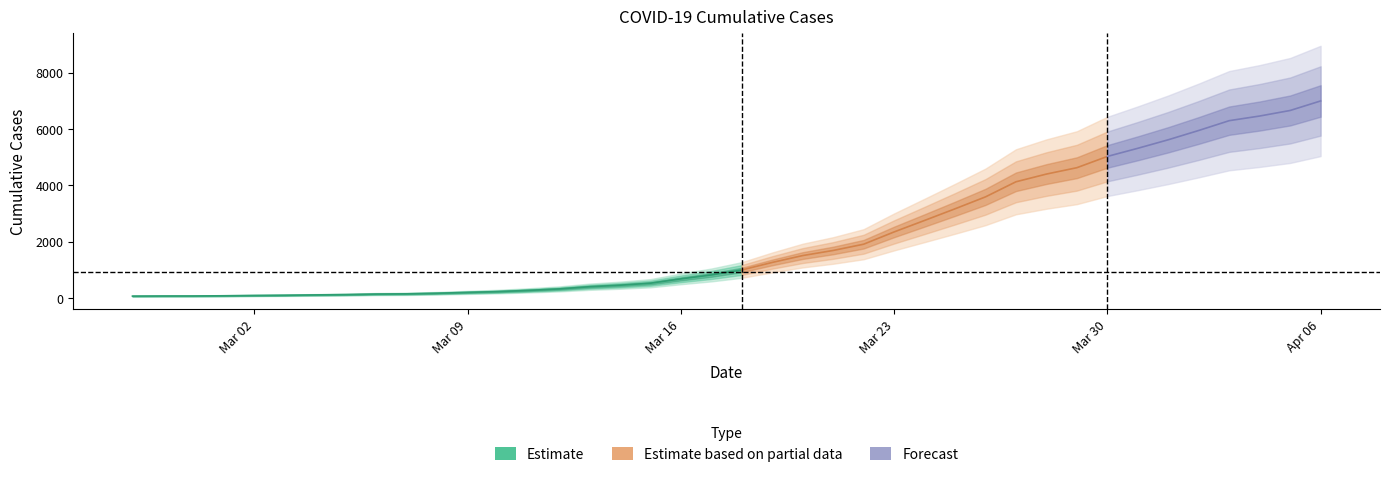

What is the label of the 28th point from the left?

2020-03-25